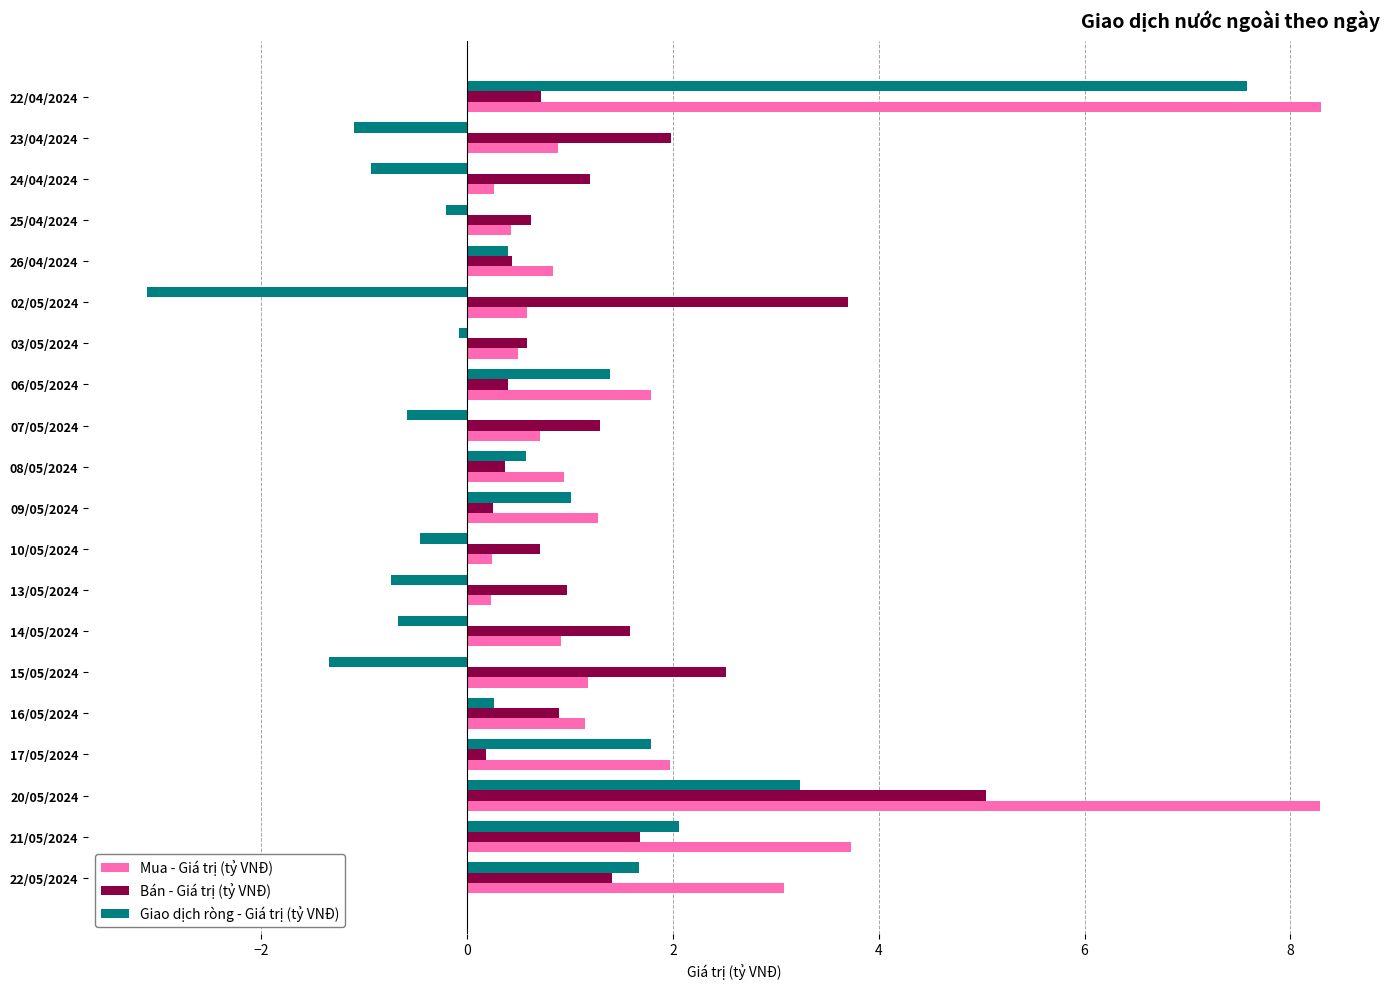

The Mua - Giá trị (tỷ VNĐ) series shows 0.3 at 07/05/2024. True or false?

False